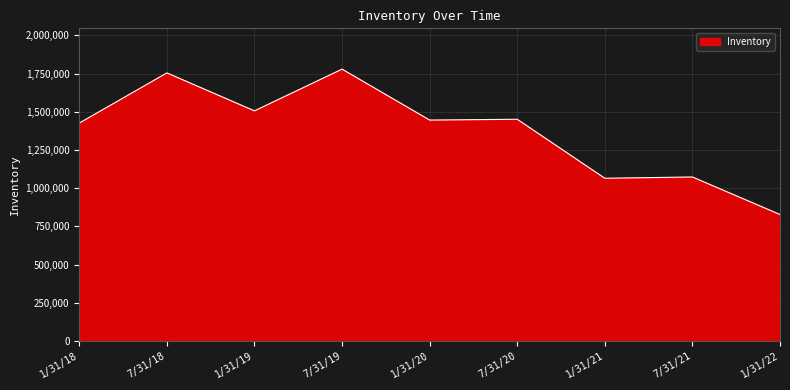

What is the change in value from 1/31/21 to 7/31/21?

+8450